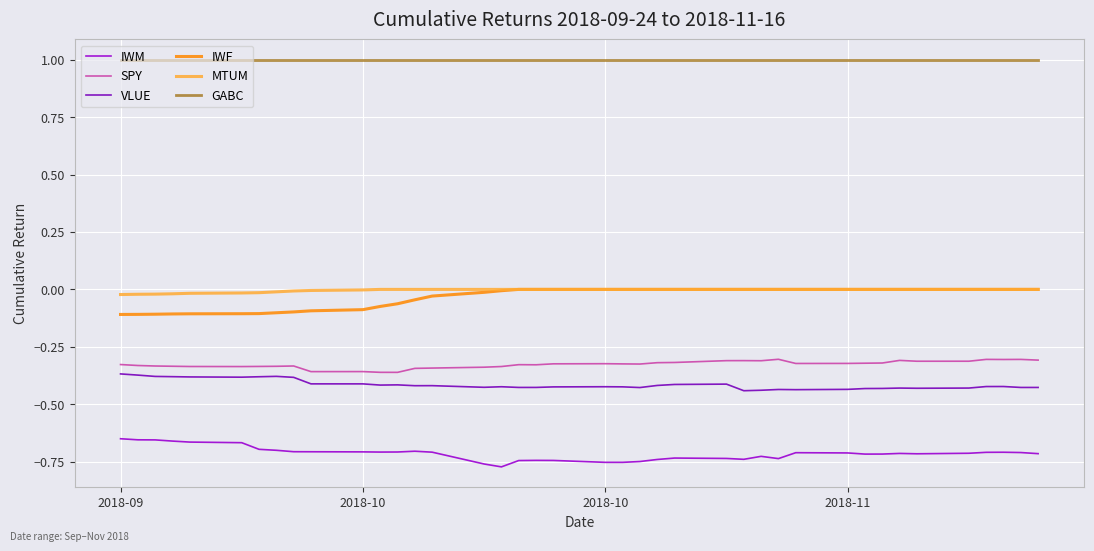

Which series has the largest total across all categories?

GABC